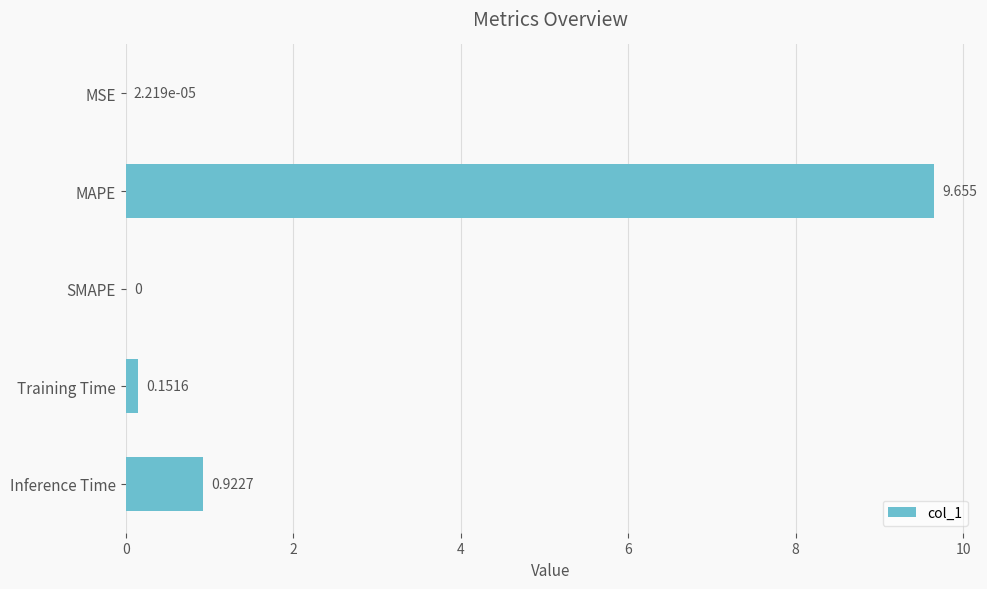

Which category has the highest value across all series?

MAPE